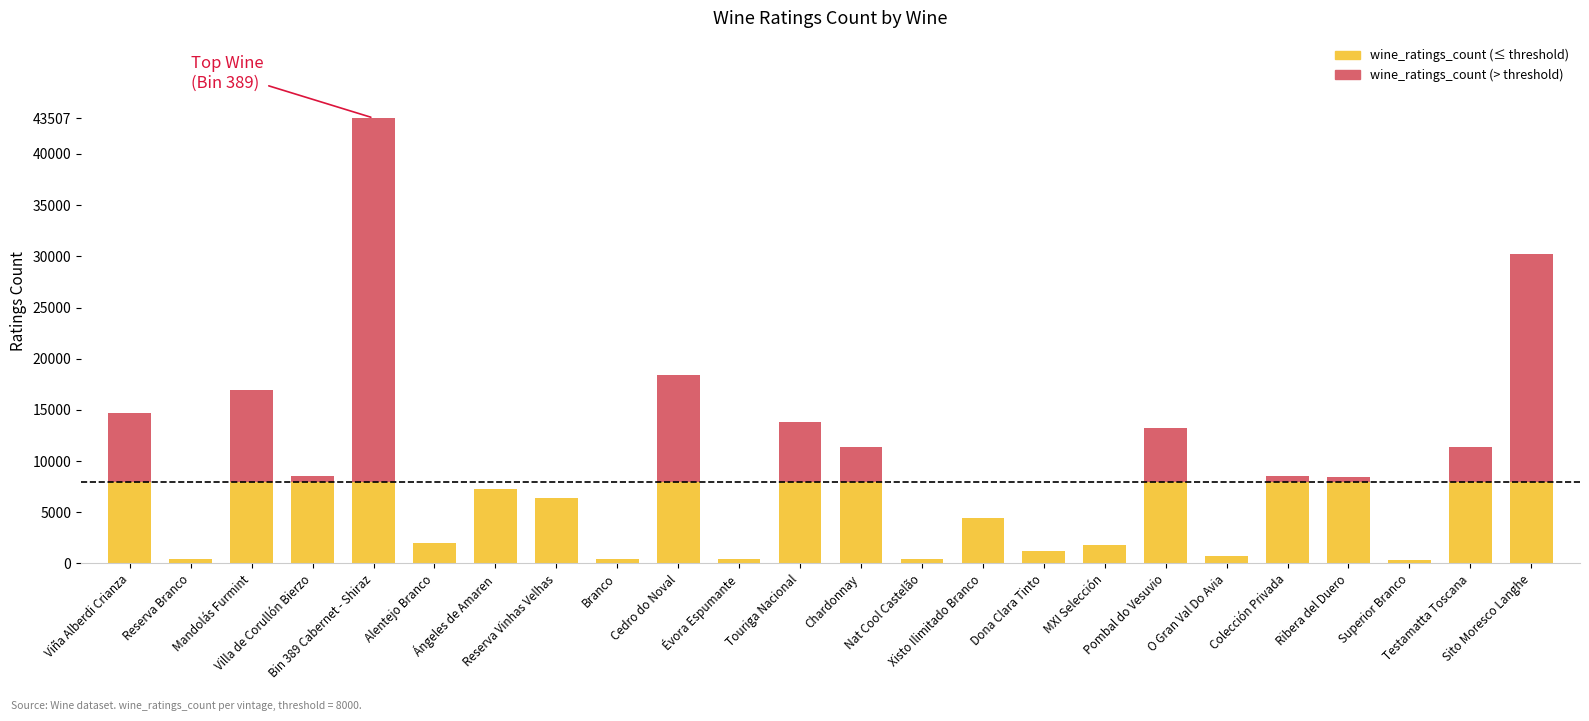

What is the label of the 13th bar from the left?

Chardonnay